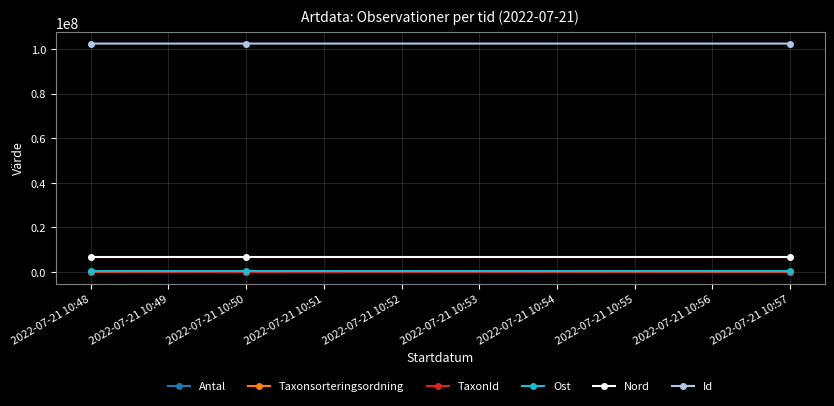

What is the sum of all TaxonId values?

466067